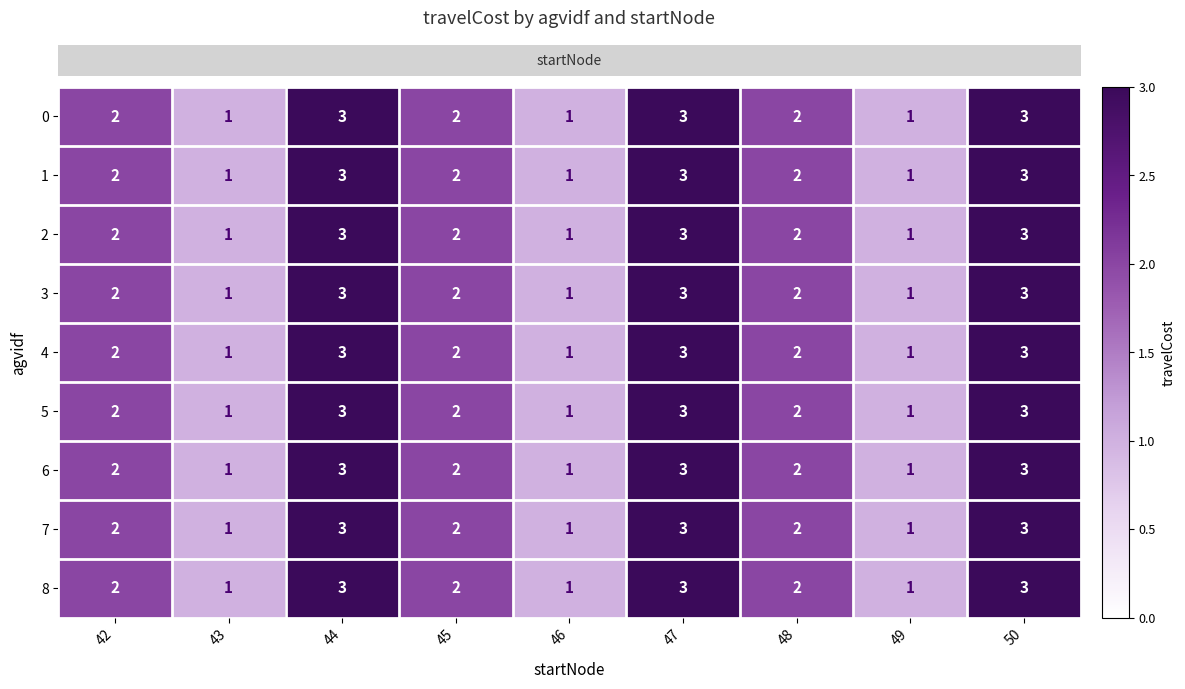

How many data points does each series have?

9